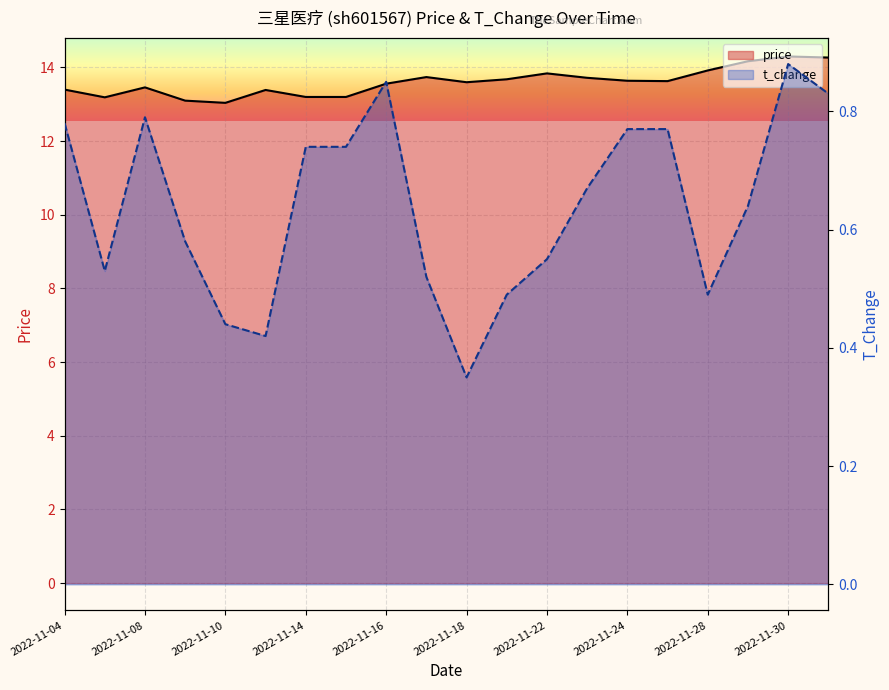

Rank the categories by t_change value from lowest to highest.

2022-11-18, 2022-11-11, 2022-11-10, 2022-11-21, 2022-11-28, 2022-11-17, 2022-11-07, 2022-11-22, 2022-11-09, 2022-11-29, 2022-11-23, 2022-11-14, 2022-11-15, 2022-11-24, 2022-11-25, 2022-11-04, 2022-11-08, 2022-12-01, 2022-11-16, 2022-11-30